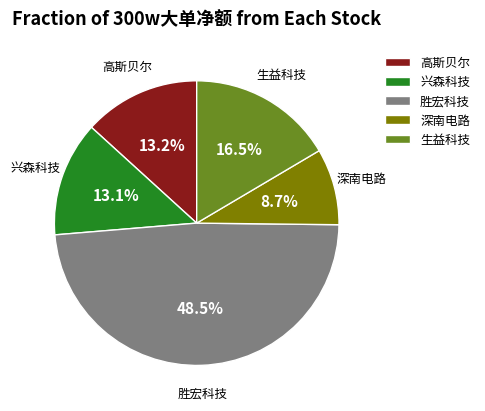

Between 高斯贝尔 and 深南电路, which is larger?

高斯贝尔